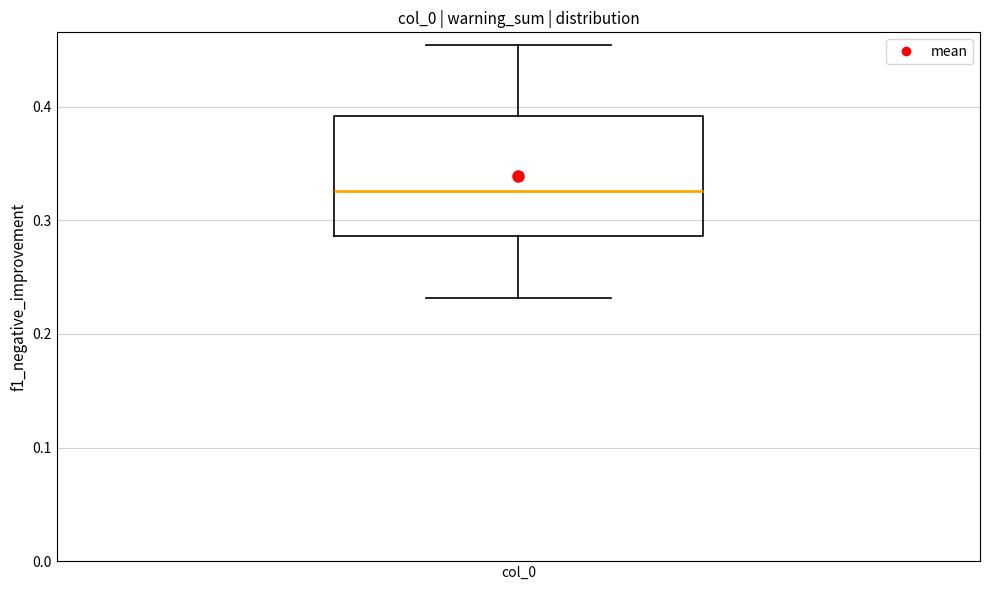

Read this box plot against the y-axis: the position of the median line, the range covered by the box, and the ends of both whiskers. The values are not printed on the chart, so give them approximately, as read against the axis.

median 0.33, box 0.29 to 0.39, whiskers 0.23 to 0.45